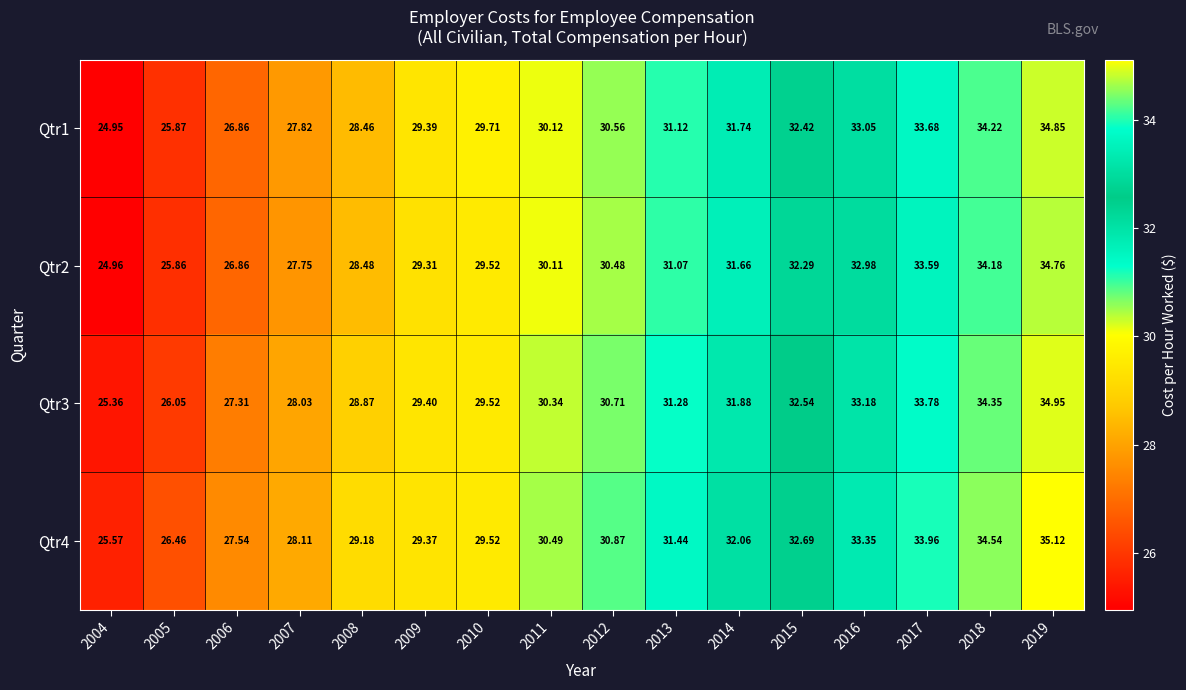

Is the value of Qtr2 at 2008 greater than the value of Qtr3 at 2018?

No